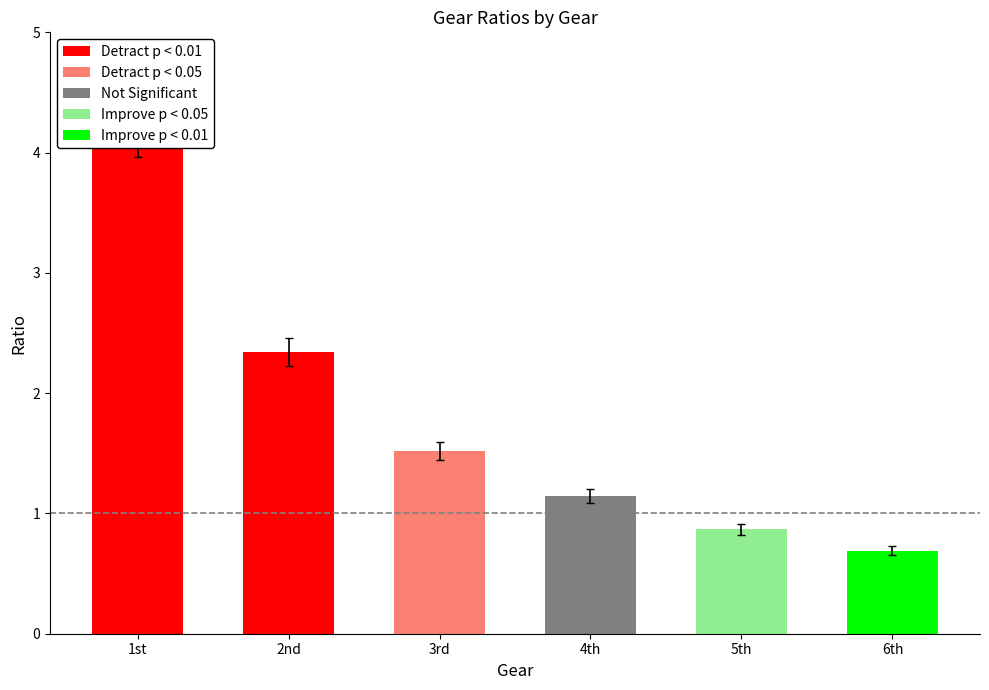

What value does the data have at 5th?

0.9